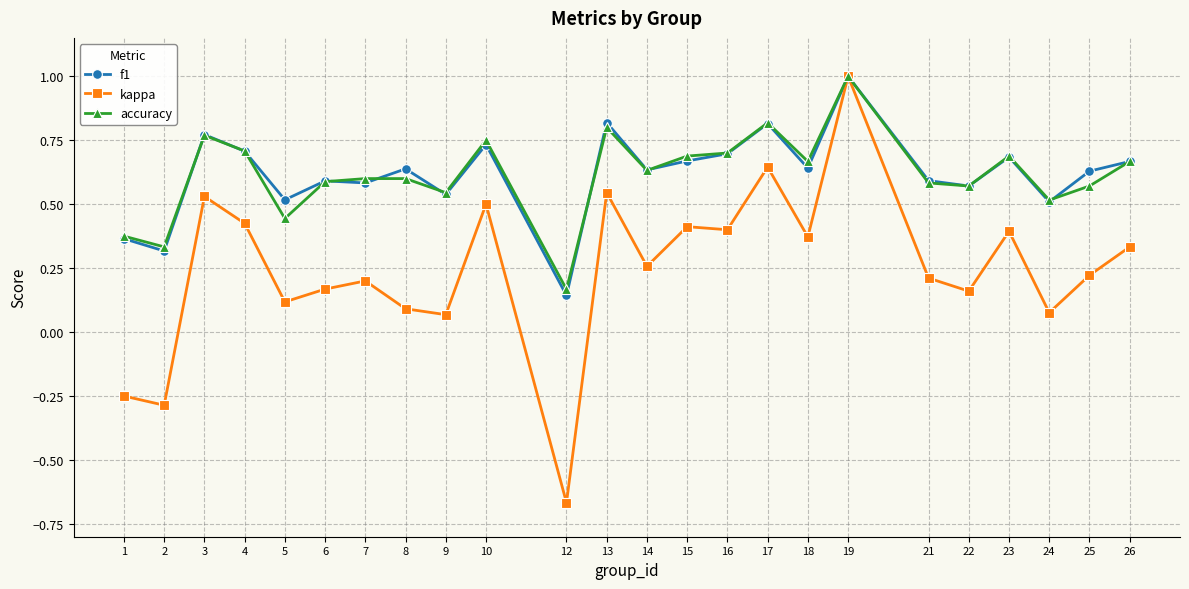

At which category does accuracy reach its first local valley?

2